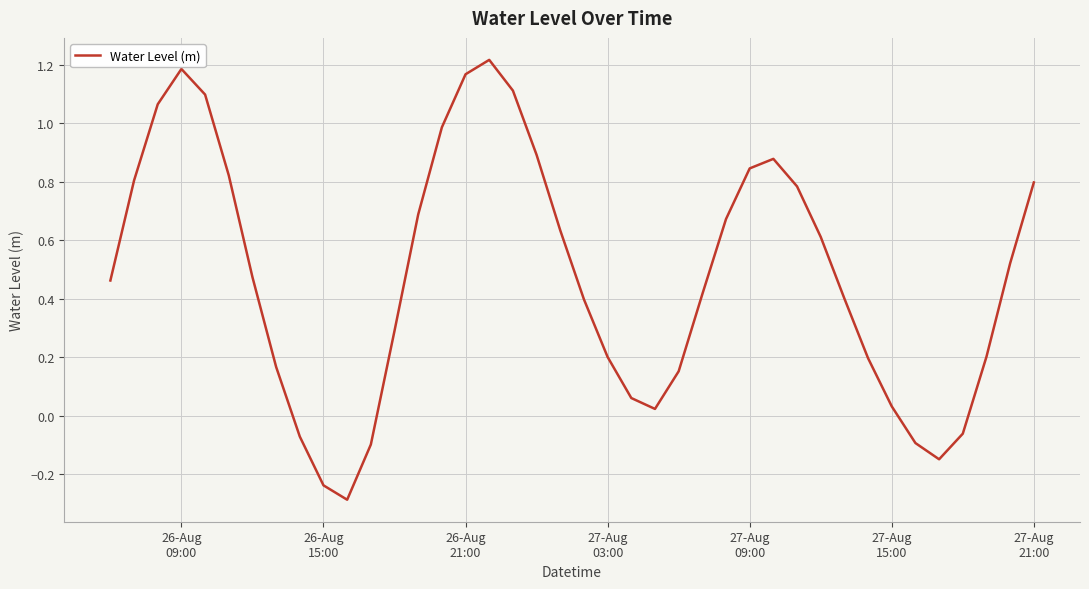

What is the difference between the maximum and minimum values?

1.5